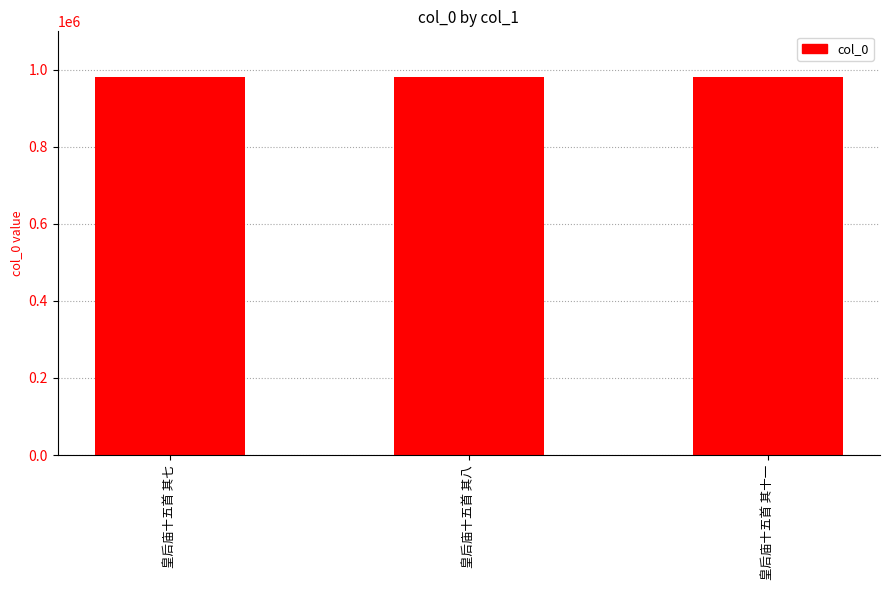

What value does the data have at 皇后庙十五首 其七?

981961